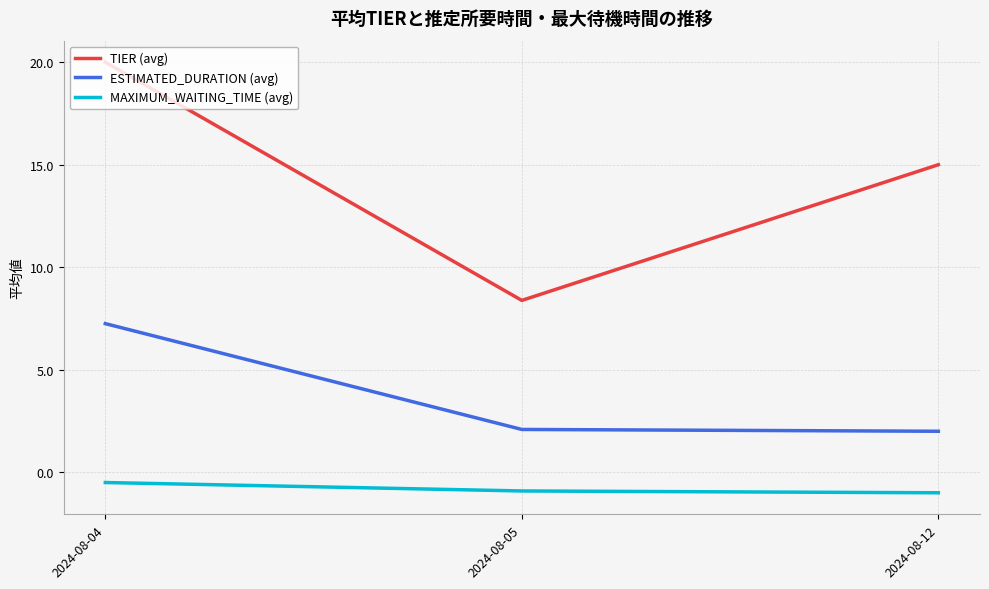

At which category is the sum across all series the highest?

2024-08-04